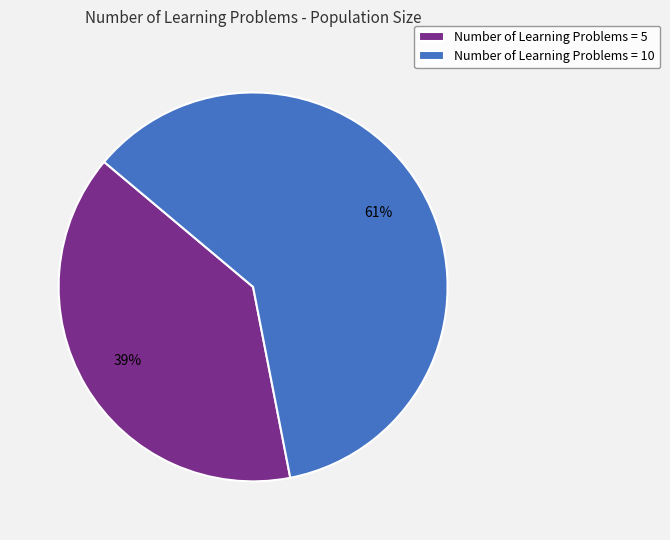

Approximately how many times larger is the value at Number of Learning Problems = 5 compared to Number of Learning Problems = 10?

0.6